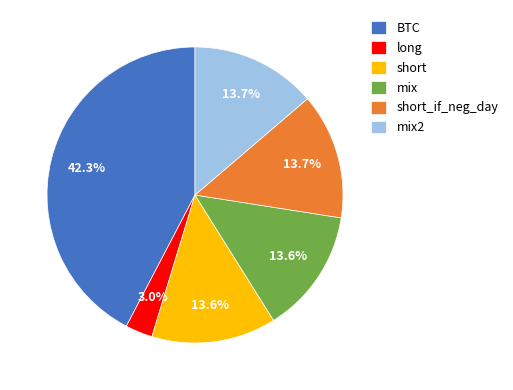

What is the smallest slice in the pie chart?

long